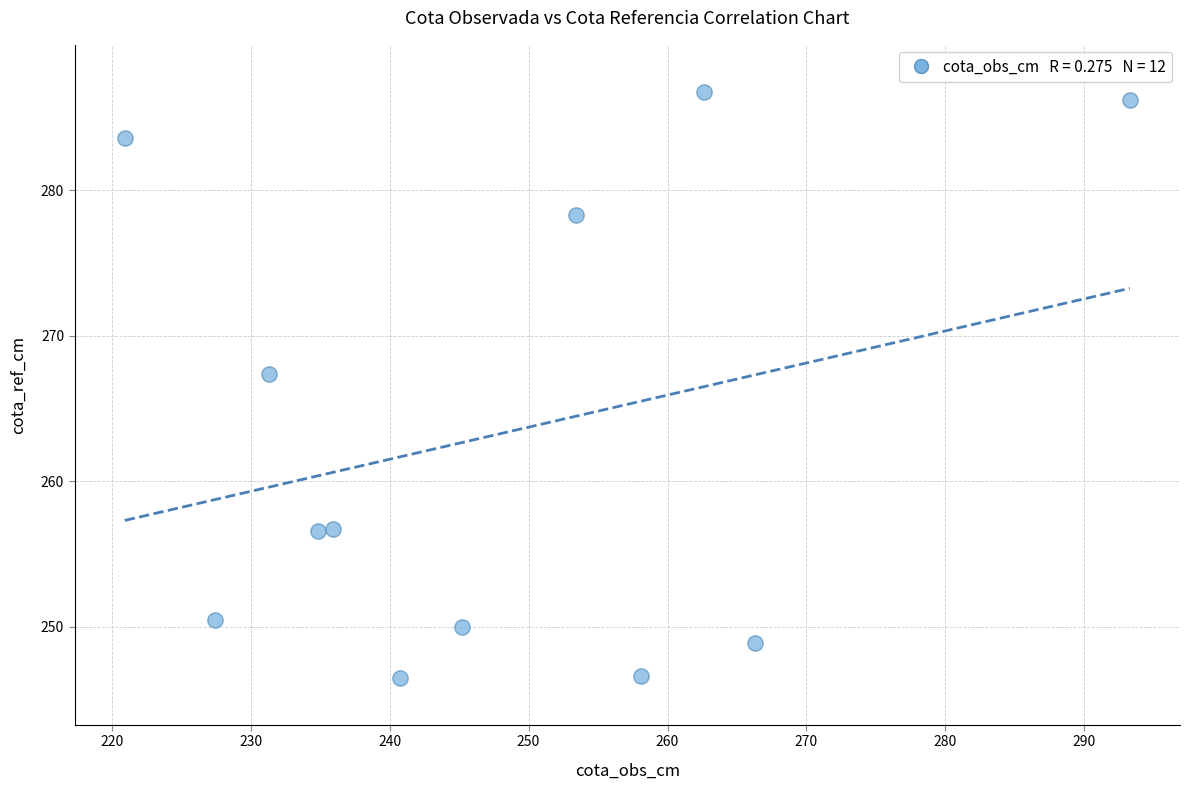

What Y value in the scatter plot is closest to 266?

267.4